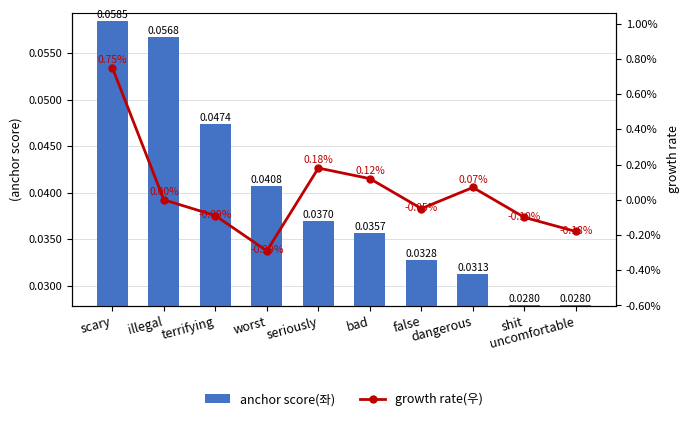

What is the highest value of the growth rate(우) series?

0.8